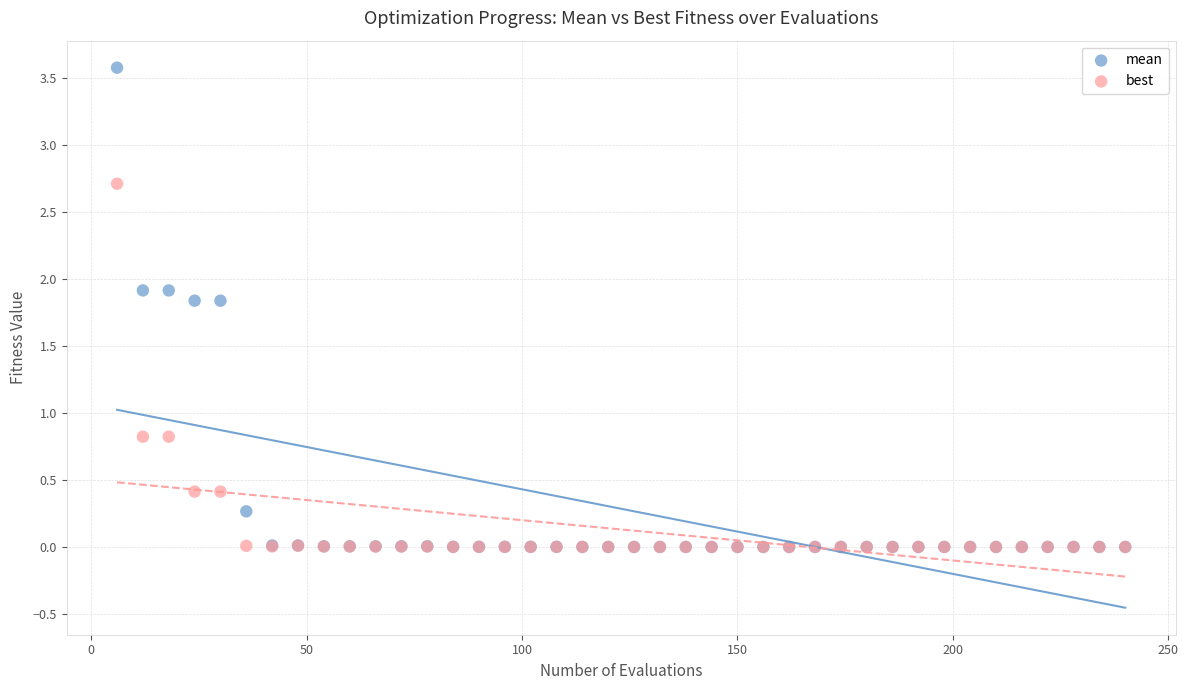

Which series reaches the maximum Y coordinate?

mean